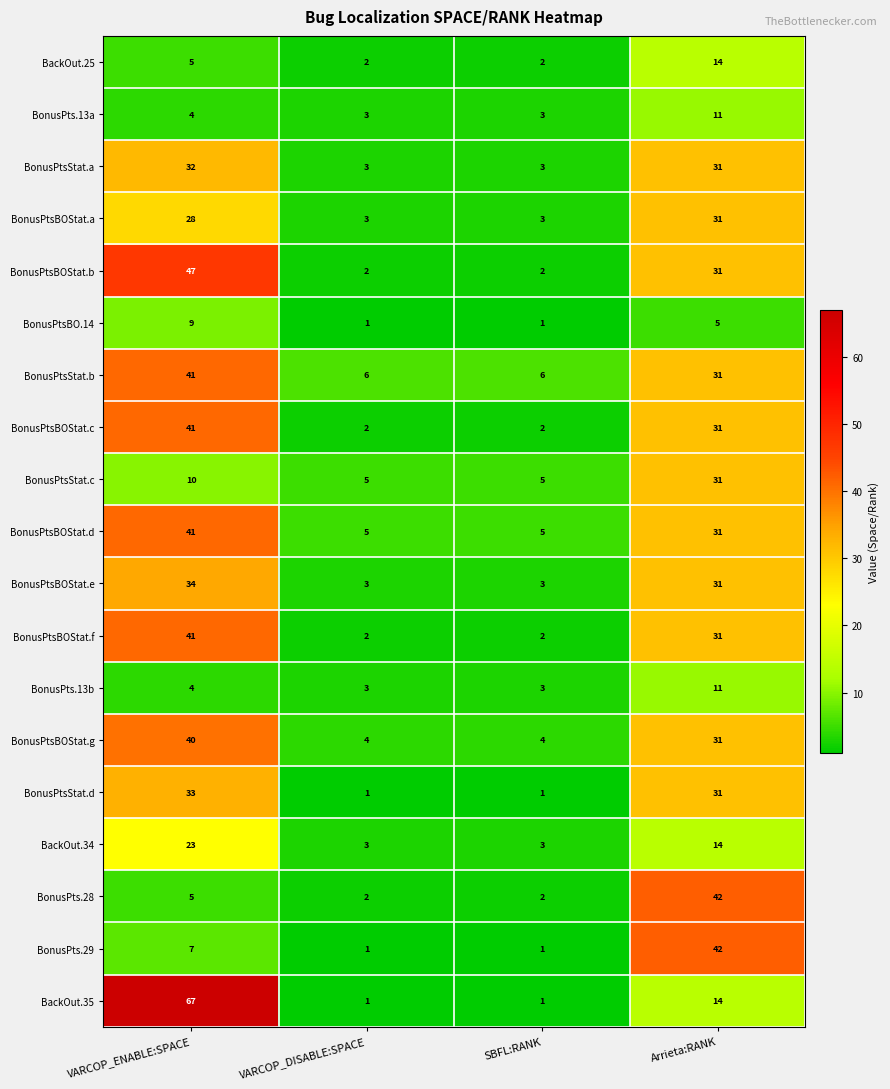

Count the BonusPtsBO.14 values in the range 1 to 9.

4